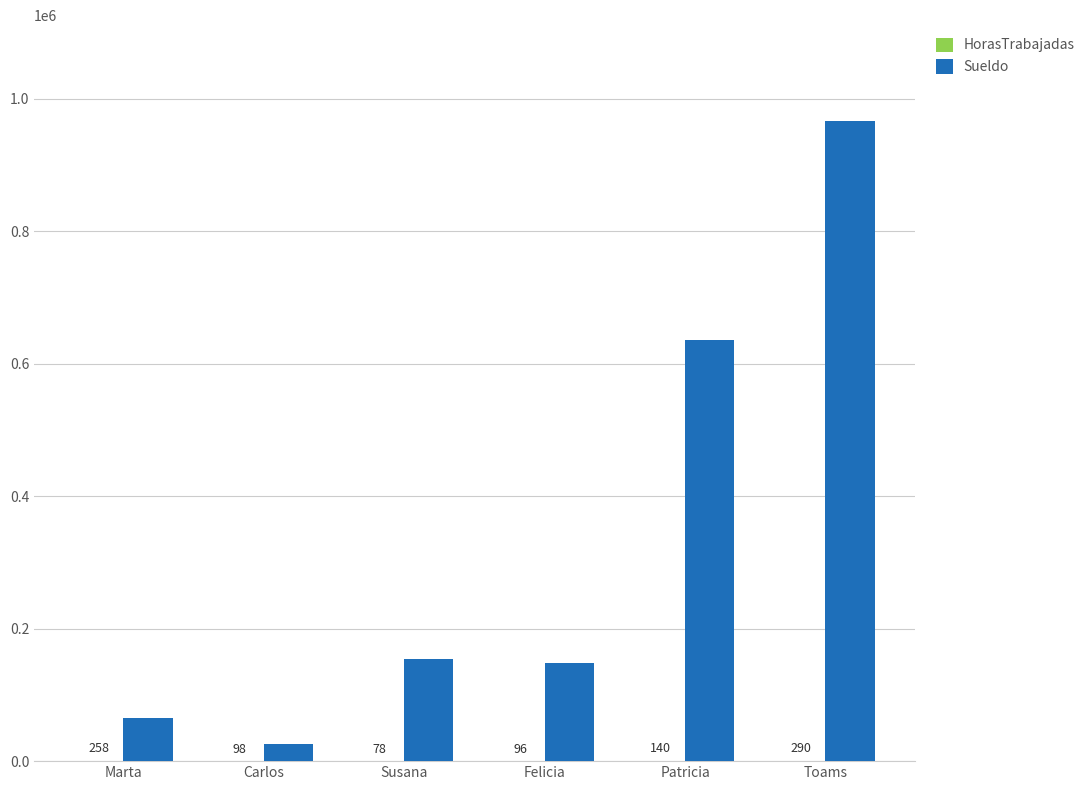

Which category has the highest value in the Sueldo series?

Toams